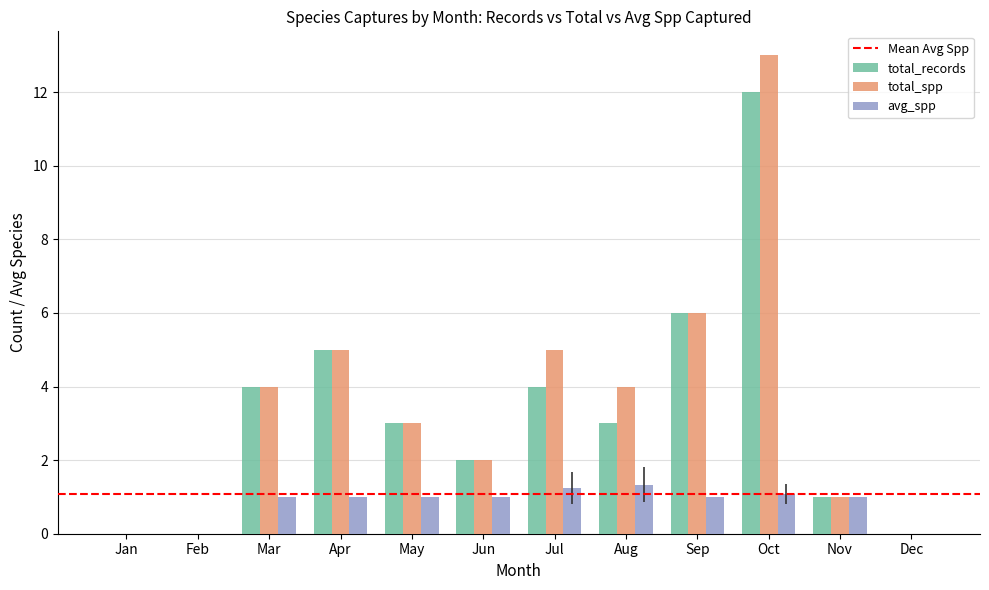

What is the highest value of the total_records series?

12.0